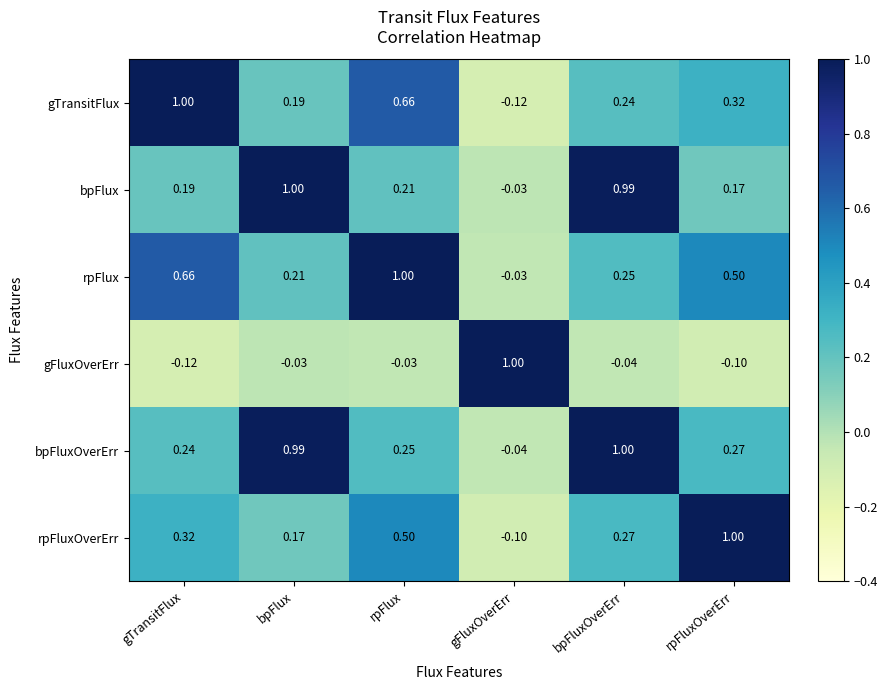

At which category is the sum across all series the highest?

bpFluxOverErr